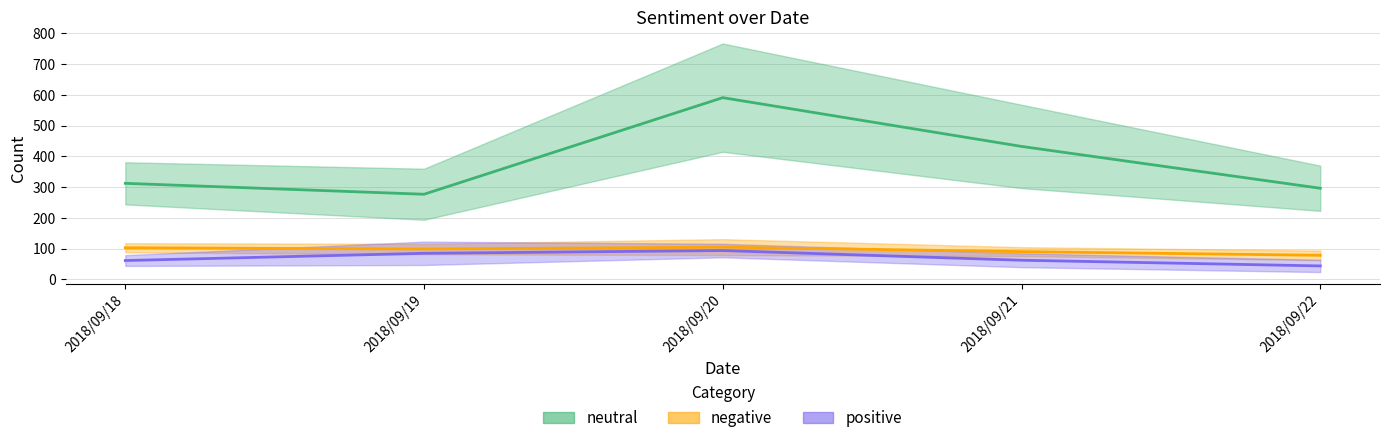

What is the sum of all negative_col2 values?

564